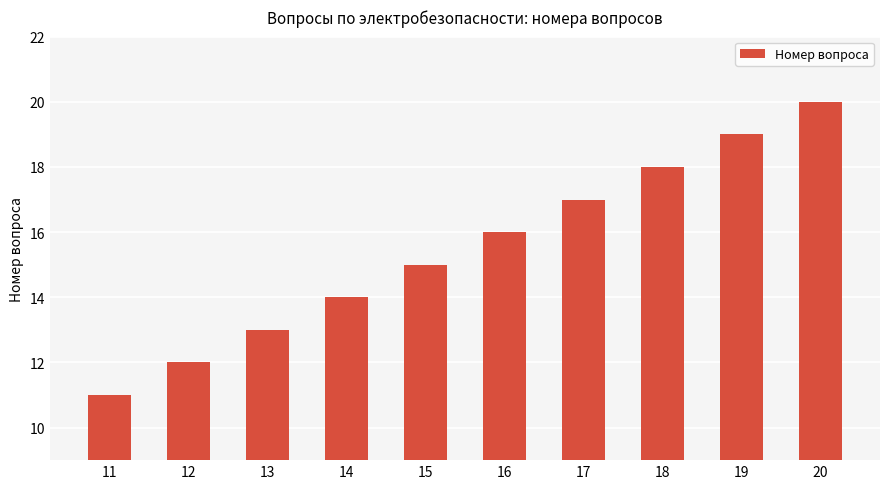

What is the sum of all values?

155